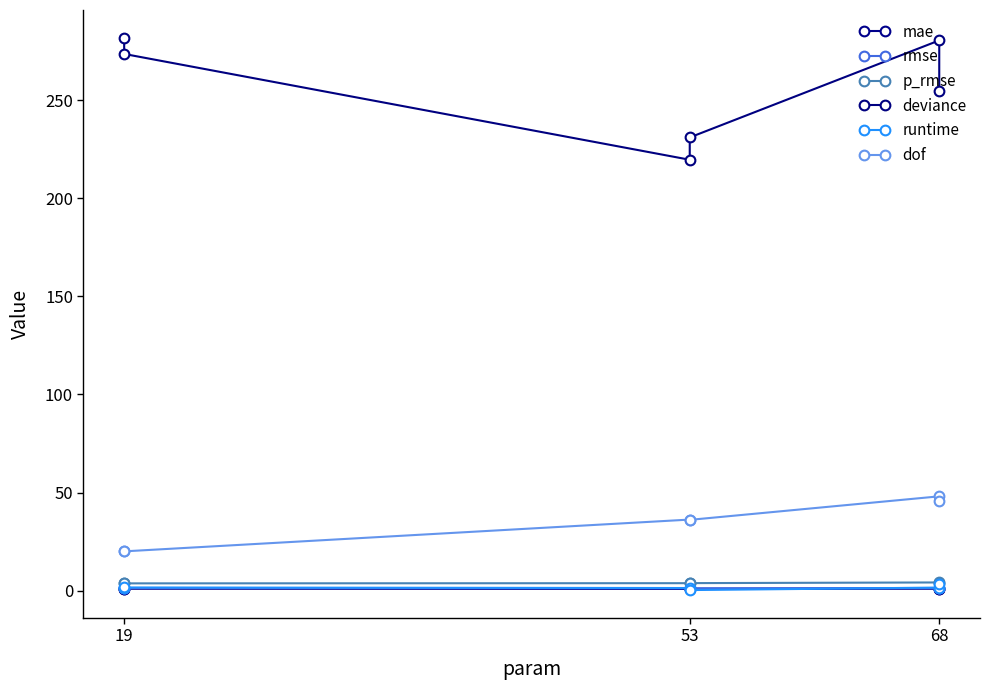

Which series has the widest spread of values?

deviance